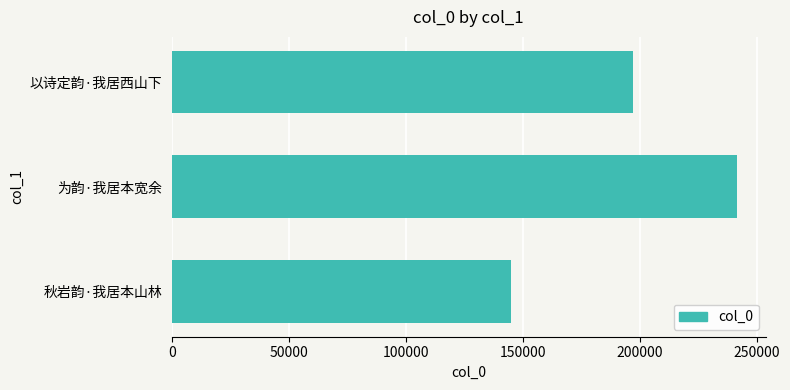

Read the value at 以诗定韵·我居西山下, to the nearest 100.

197000